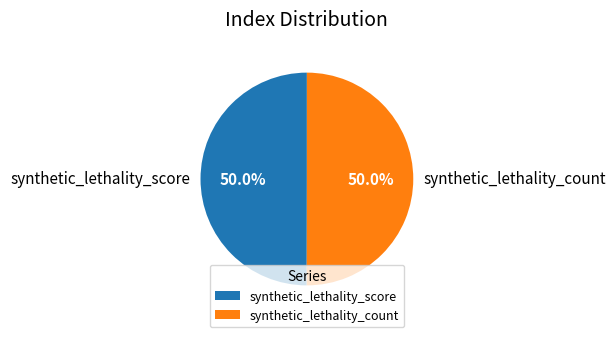

The synthetic_lethality_count slice represents 50% of the pie. True or false?

True